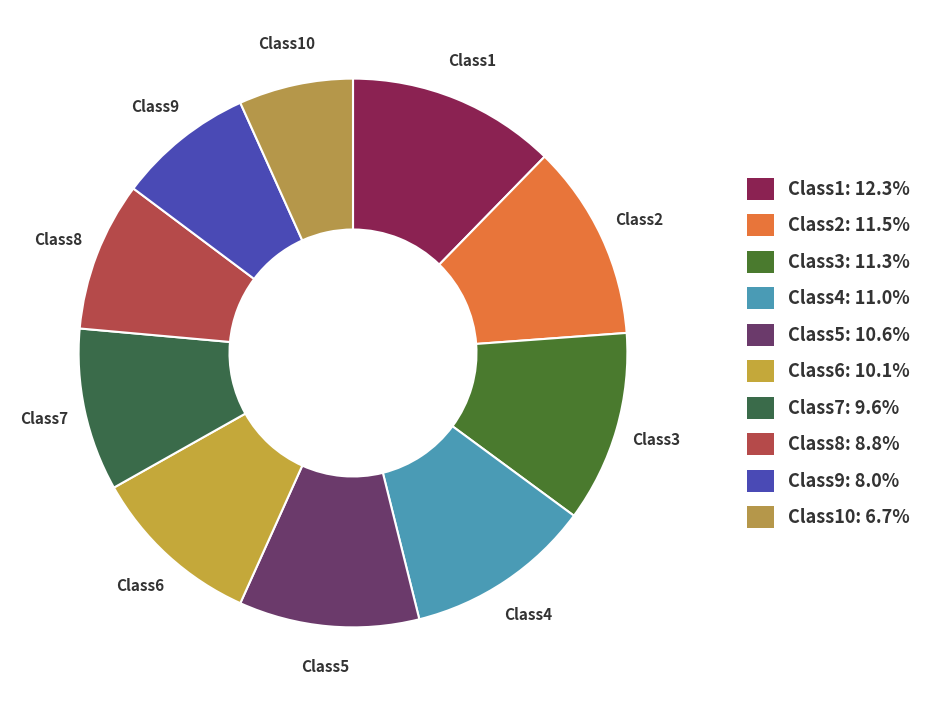

How many segments does this pie chart have?

10